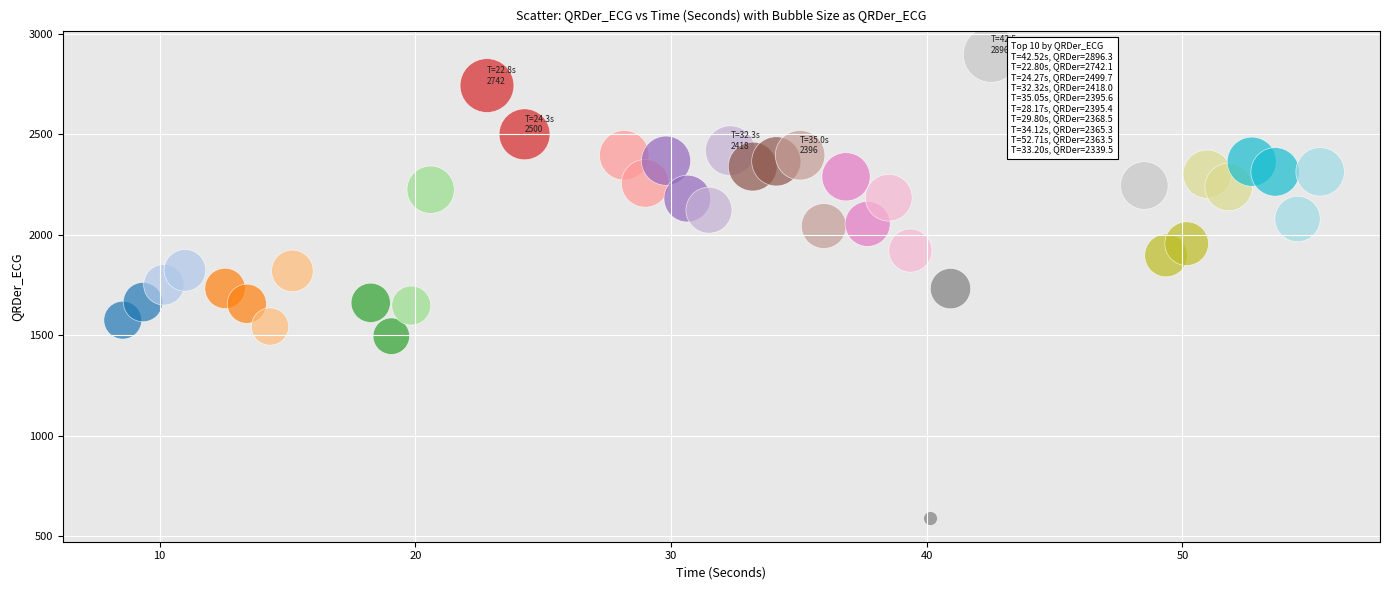

What is the range of Y values (max minus min)?

2307.1